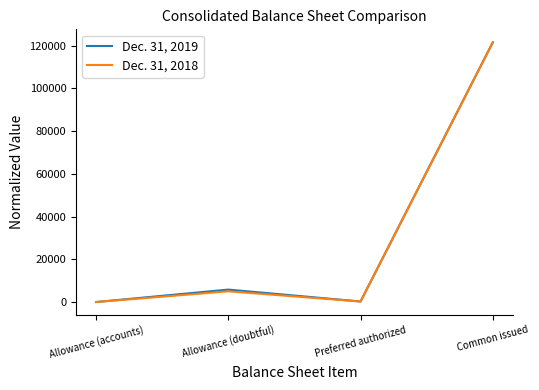

Is the value of Dec. 31, 2019 at Allowance (doubtful) greater than the value of Dec. 31, 2018 at Preferred authorized?

Yes